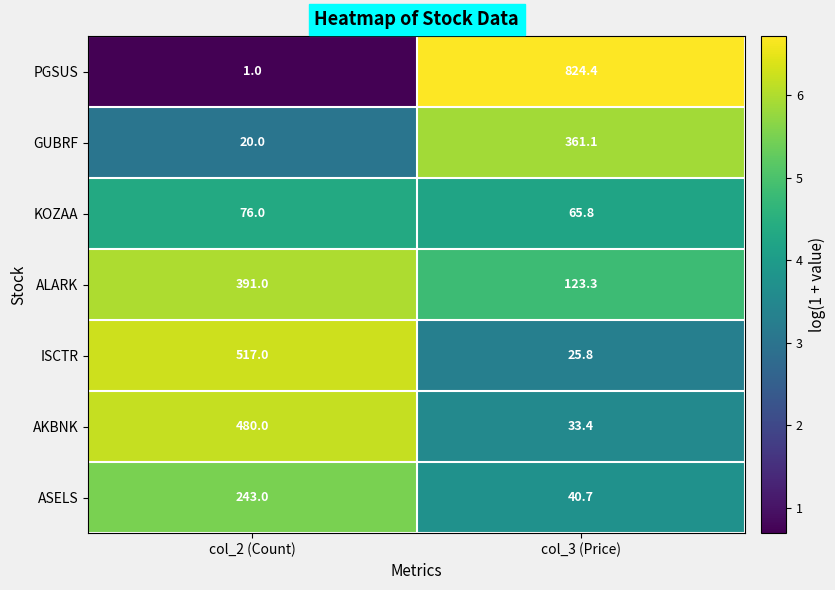

What is the maximum value shown in the chart?

824.4